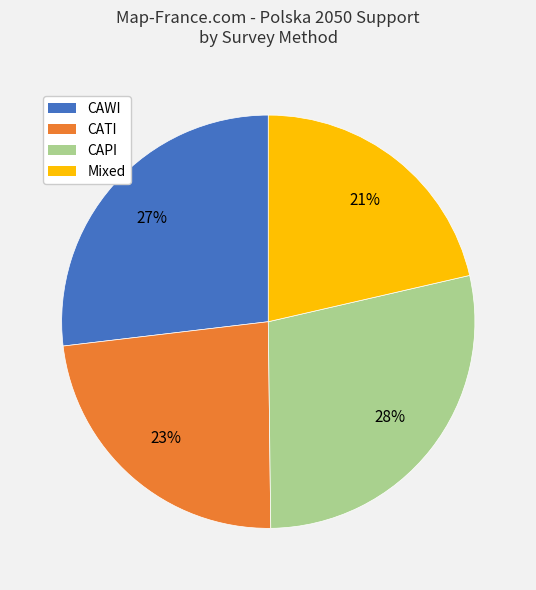

Is the sum of CATI and Mixed greater than half?

No